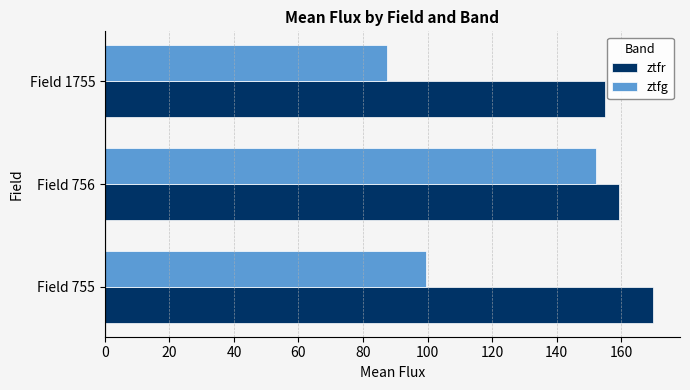

The value of ztfg at Field 1755 is 121.2. True or false?

False